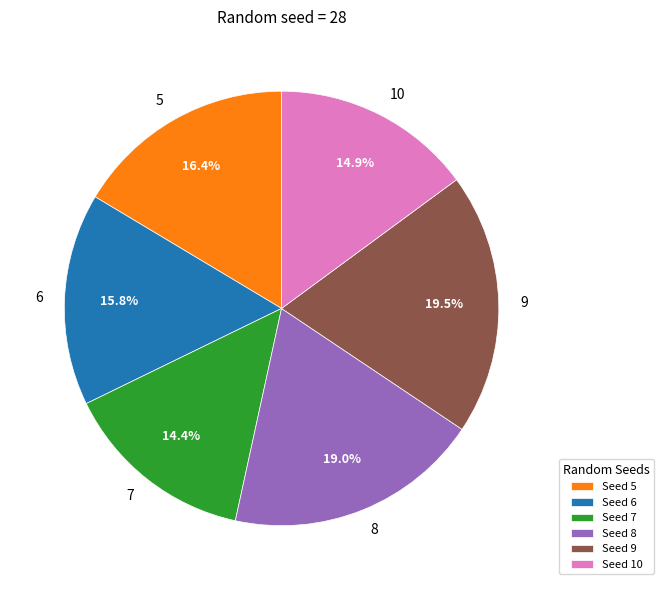

Which category has the smallest portion of the pie?

Seed 7